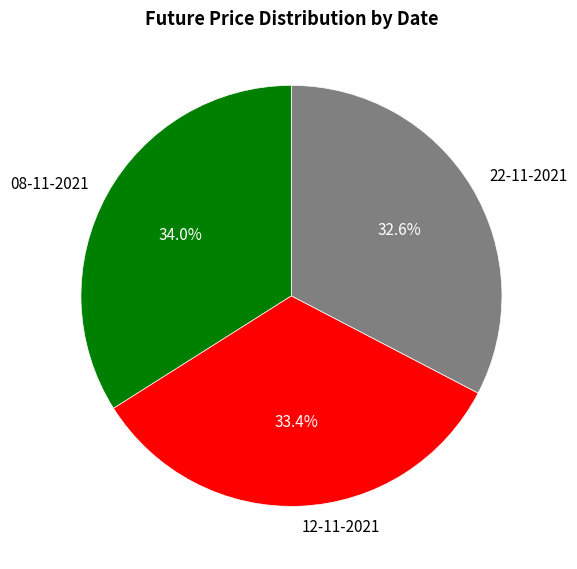

To the nearest percent, what portion does 22-11-2021 represent?

33%